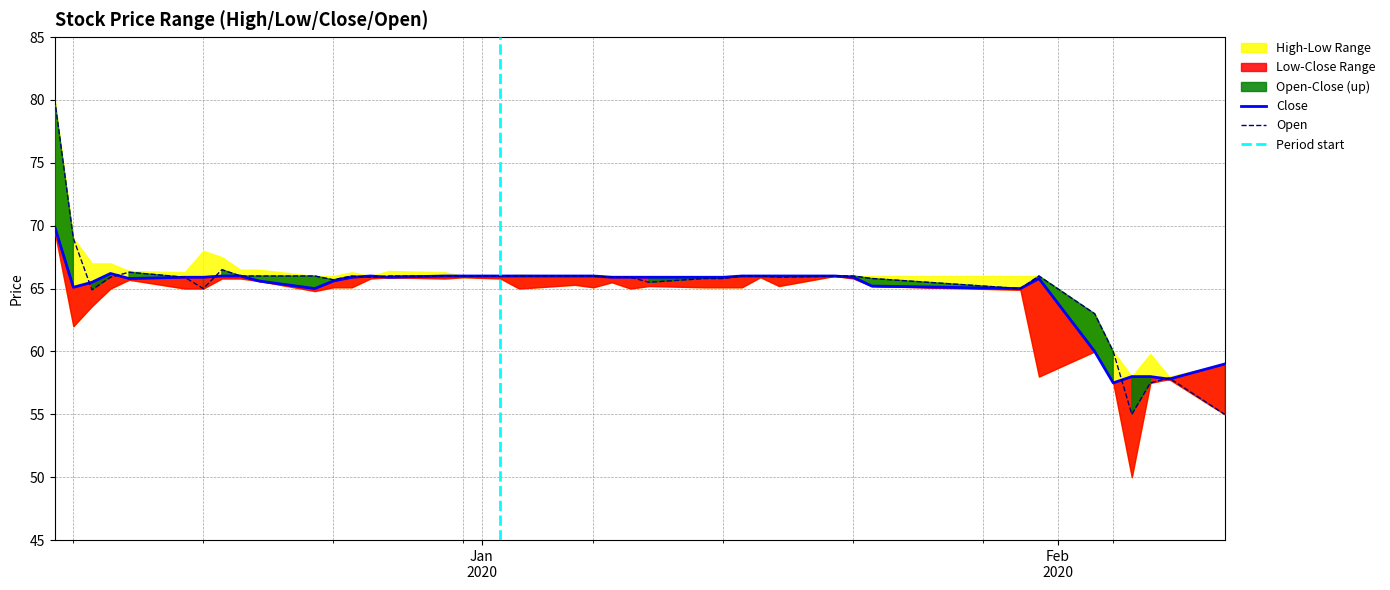

What is the greatest value displayed?

80.0